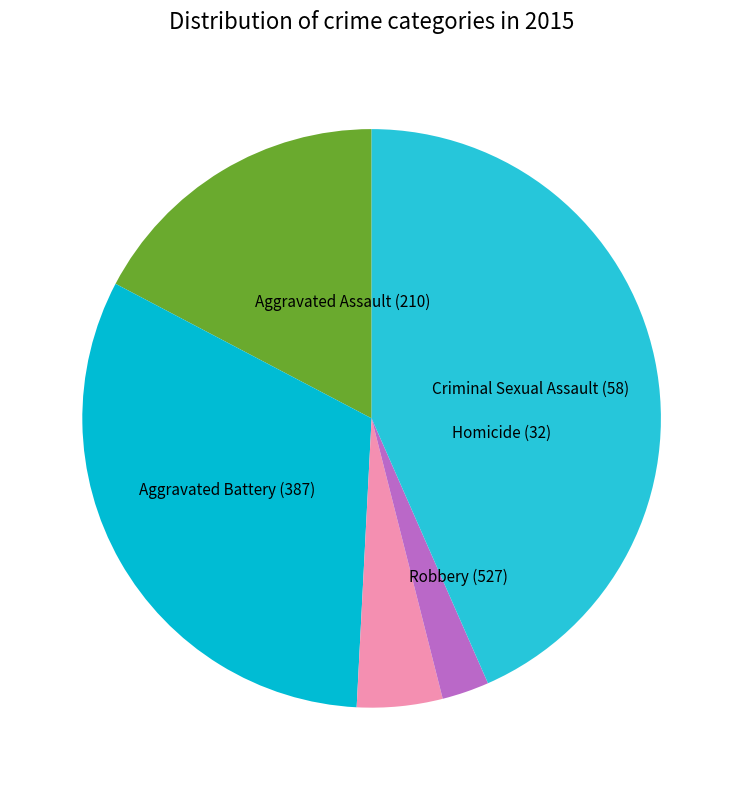

Rank the categories by value from lowest to highest.

Homicide, Criminal Sexual Assault, Aggravated Assault, Aggravated Battery, Robbery